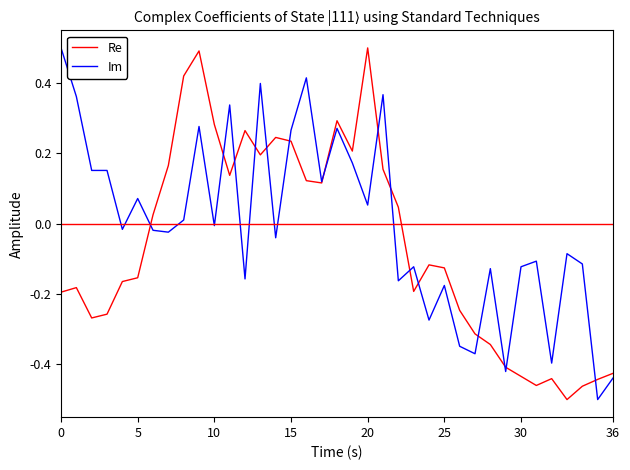

What is the highest value of the Re series?

0.5